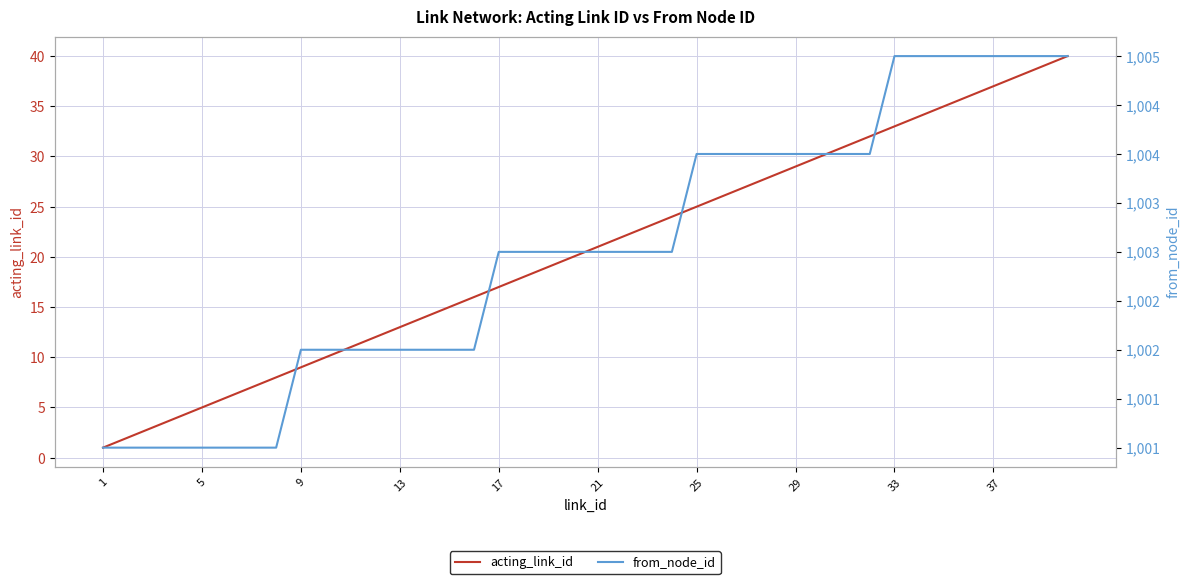

At how many categories does at least one series exceed 389?

40